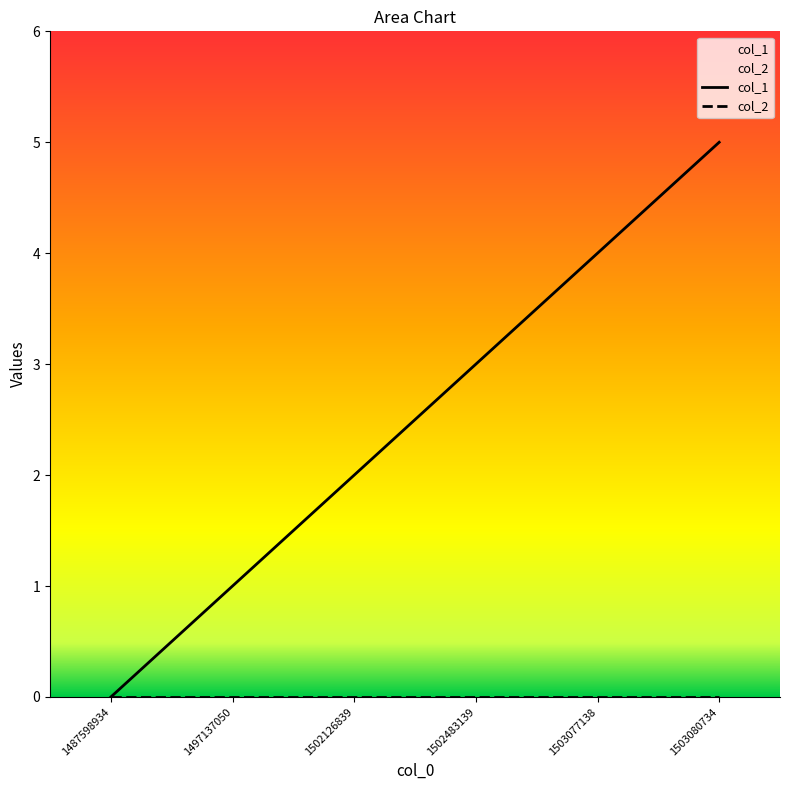

At which category does the chart reach its minimum across all series?

1487598934